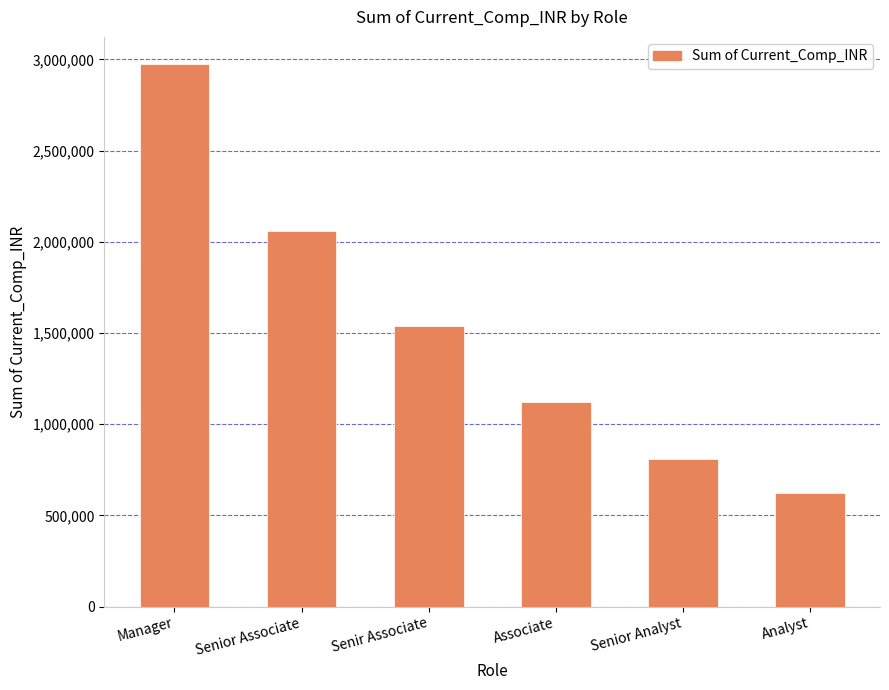

What position from the right is Associate?

3